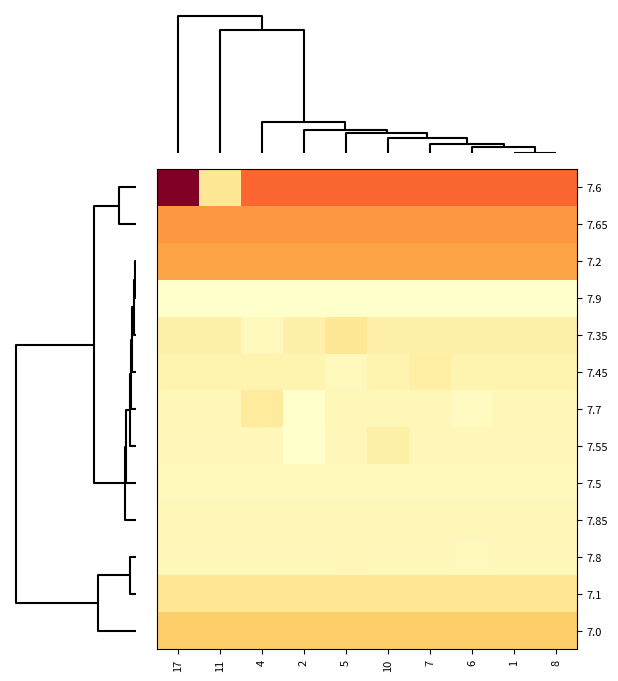

Between 6 and 8, which is larger?

6